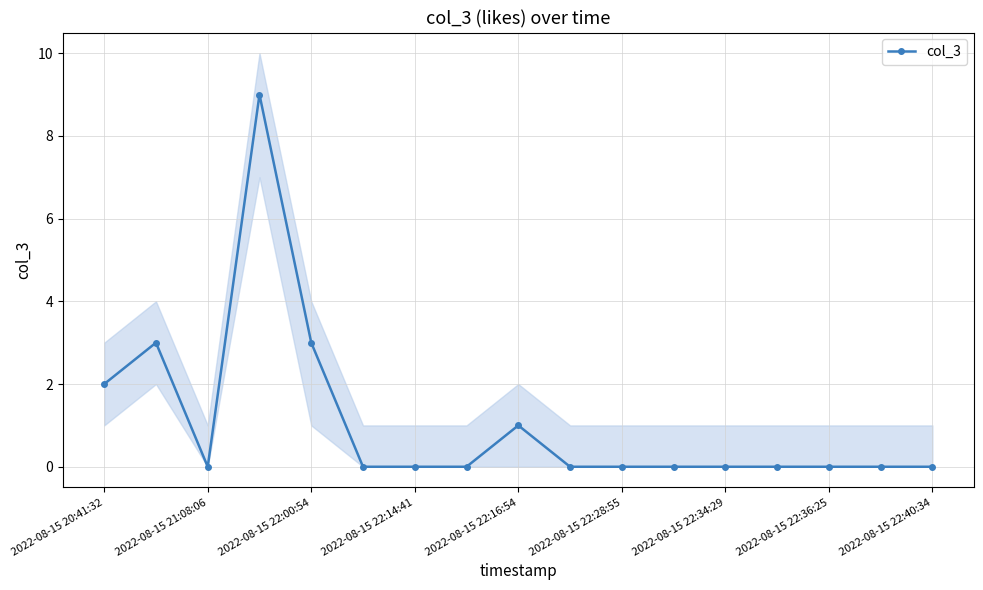

True or false: col_3 has a value of 5 at 2022-08-15 22:34:29.

False